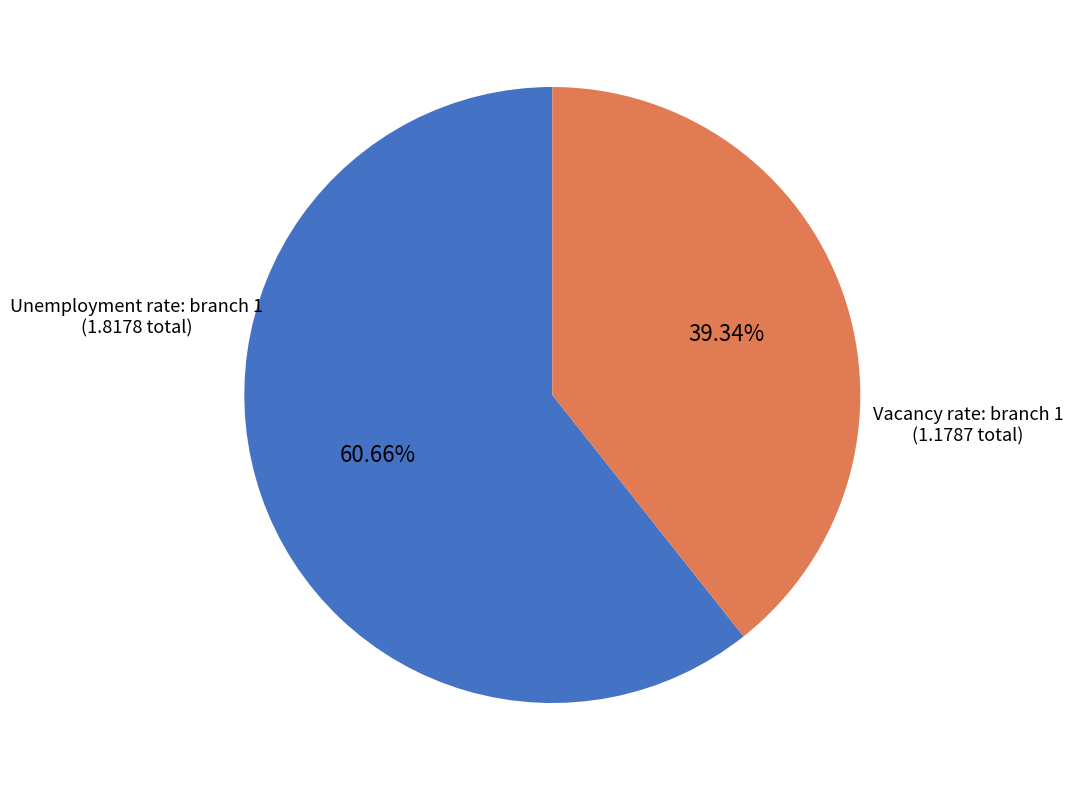

Do Vacancy rate: branch 1 and Unemployment rate: branch 1 together represent more than half of the pie?

Yes